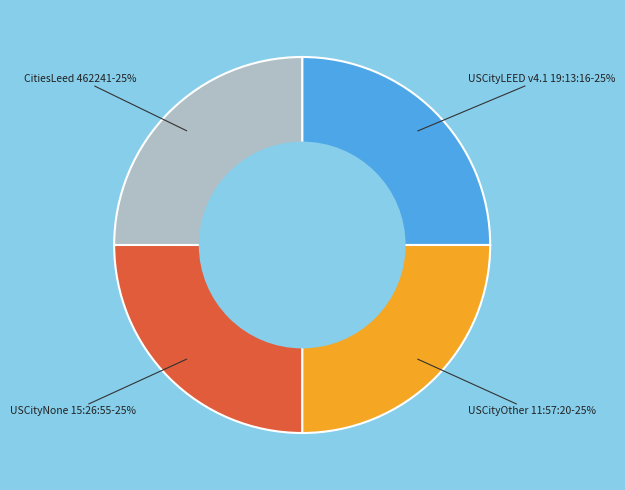

Is there any slice that represents more than half of the pie?

No